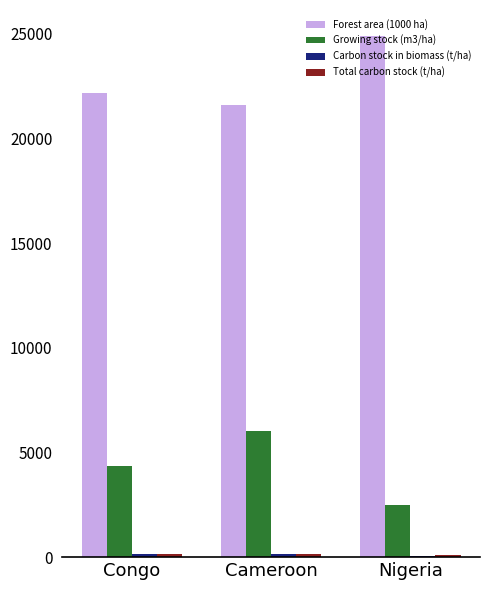

What is the maximum value shown in the chart?

24893.0